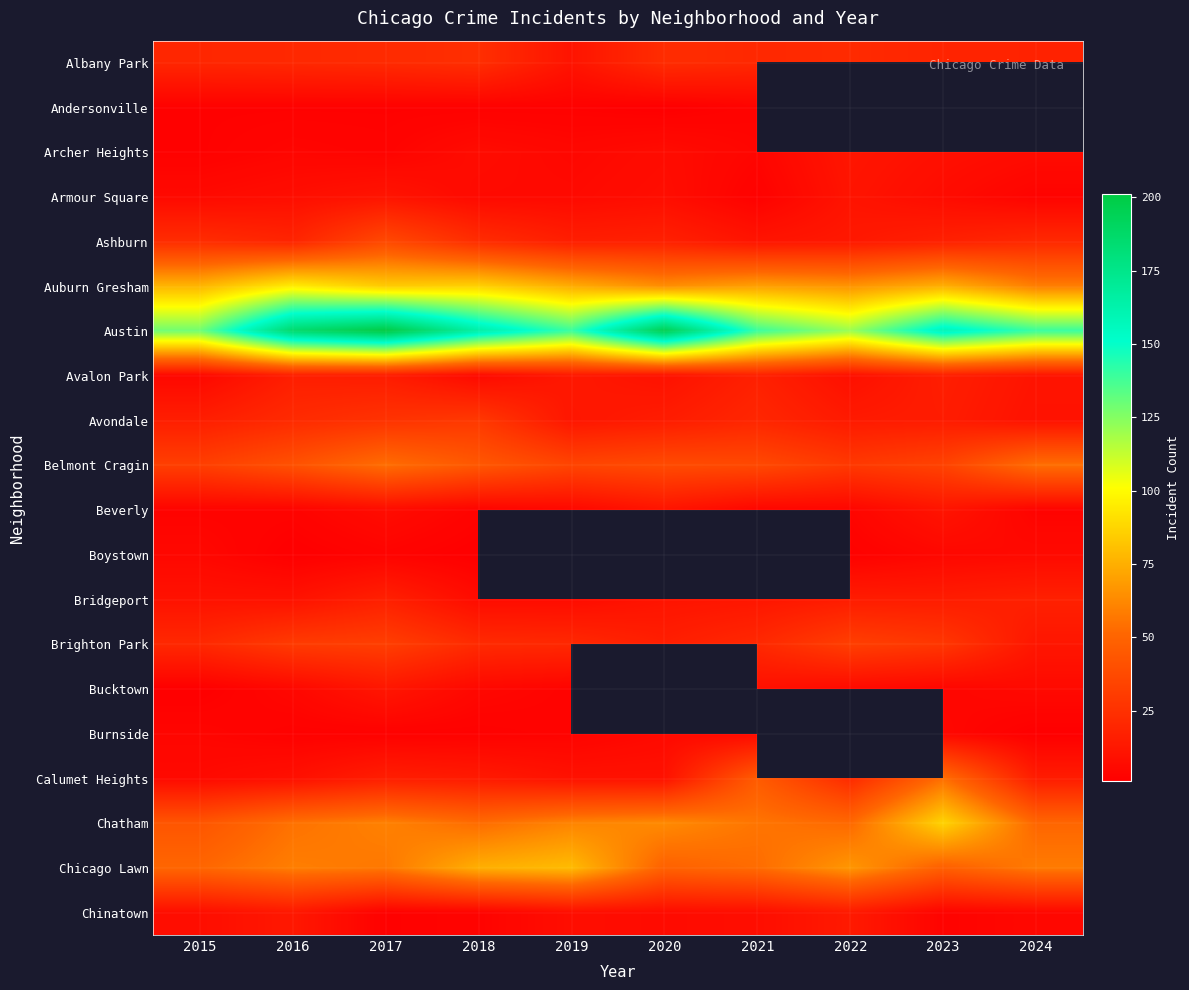

What is the highest value of the Brighton Park series?

32.0